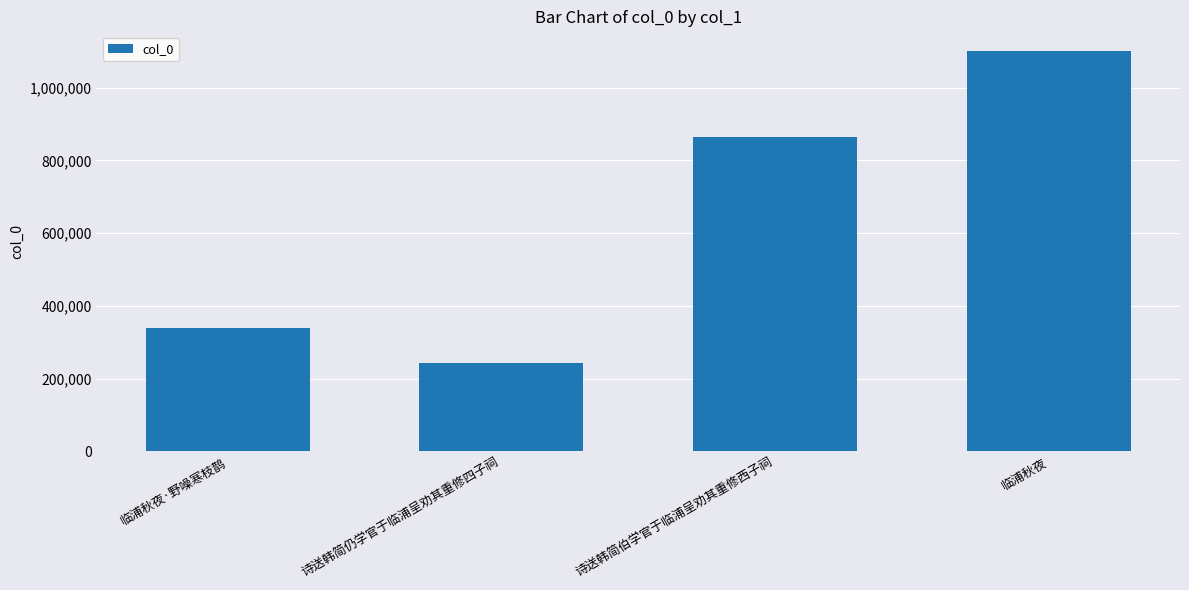

What is the difference between the second highest and minimum values?

621319